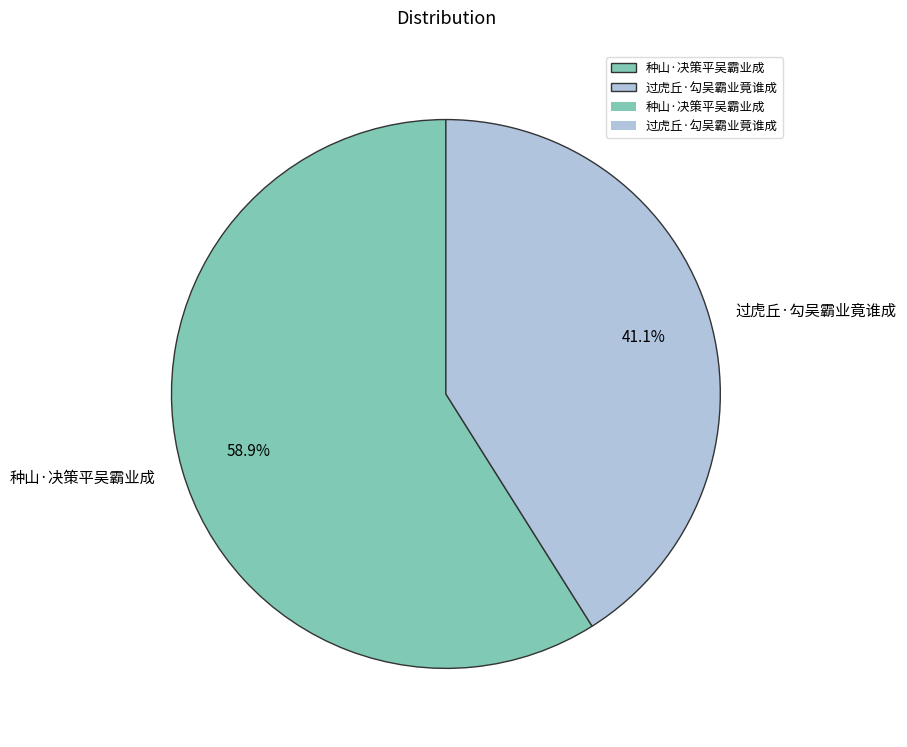

To the nearest percent, what is the difference between the 过虎丘·勾吴霸业竟谁成 and 种山·决策平吴霸业成 slice percentages?

18%